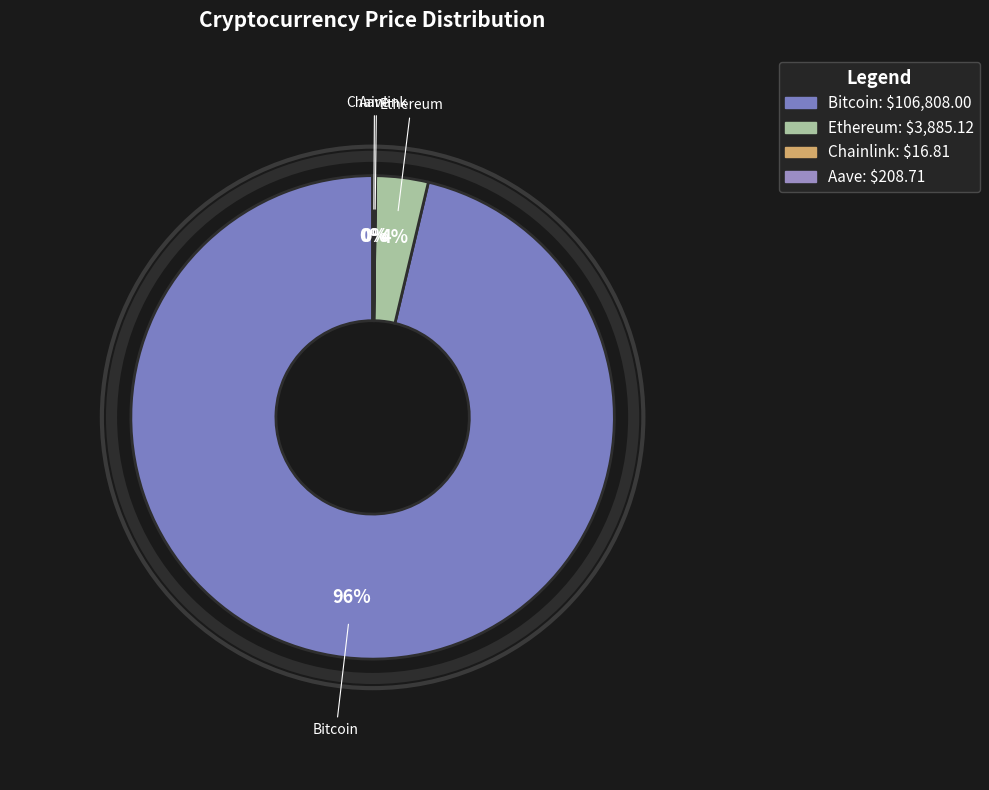

What is the largest slice in the pie chart?

Bitcoin